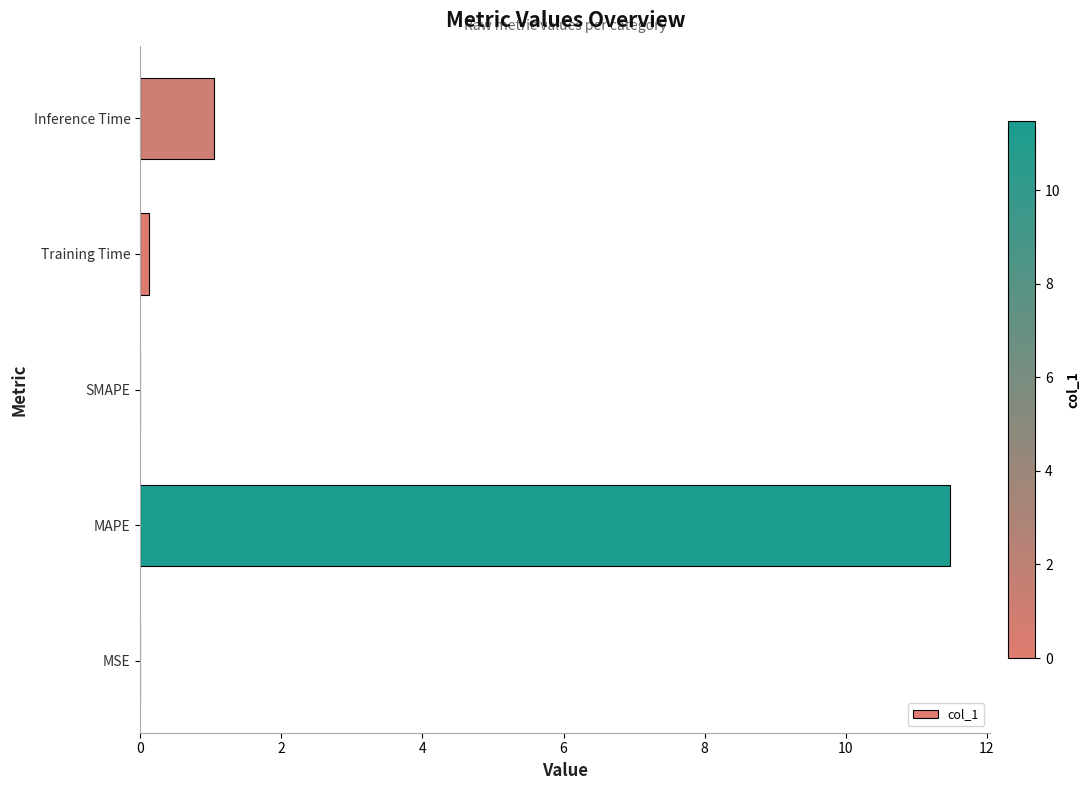

Which category has the highest value across all series?

MAPE